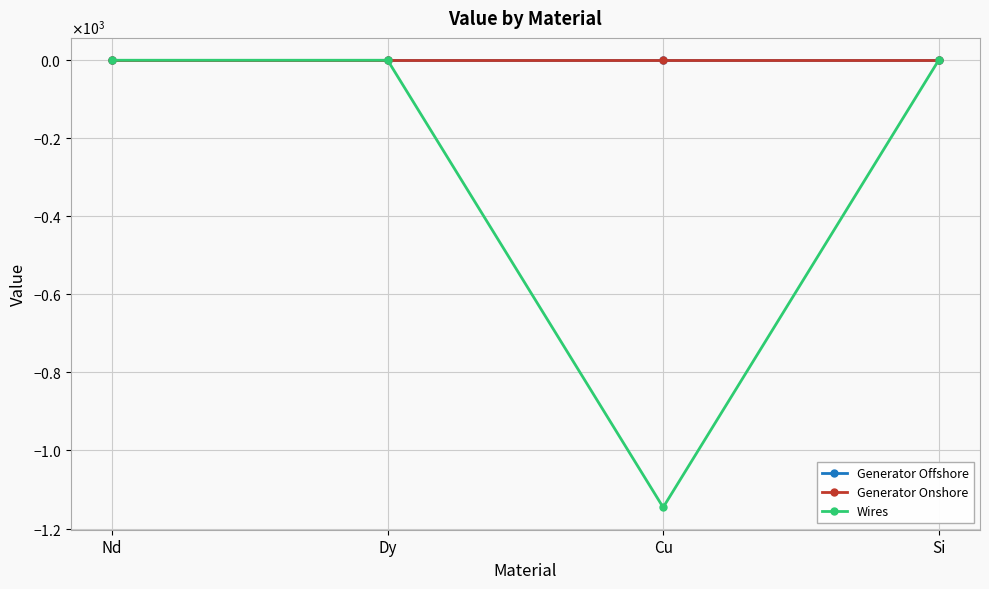

What is the label of the 1st point from the left?

Nd